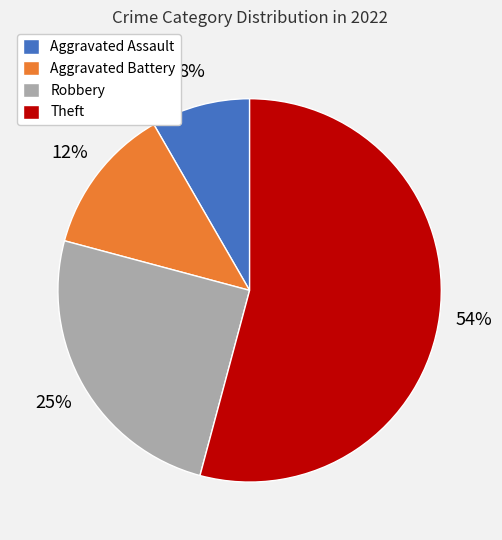

Which category has the biggest portion of the pie?

Theft